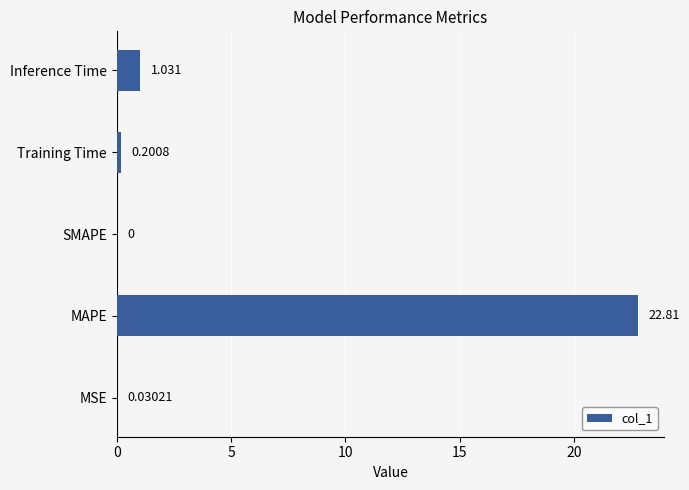

Which has a higher value, SMAPE or MSE?

MSE